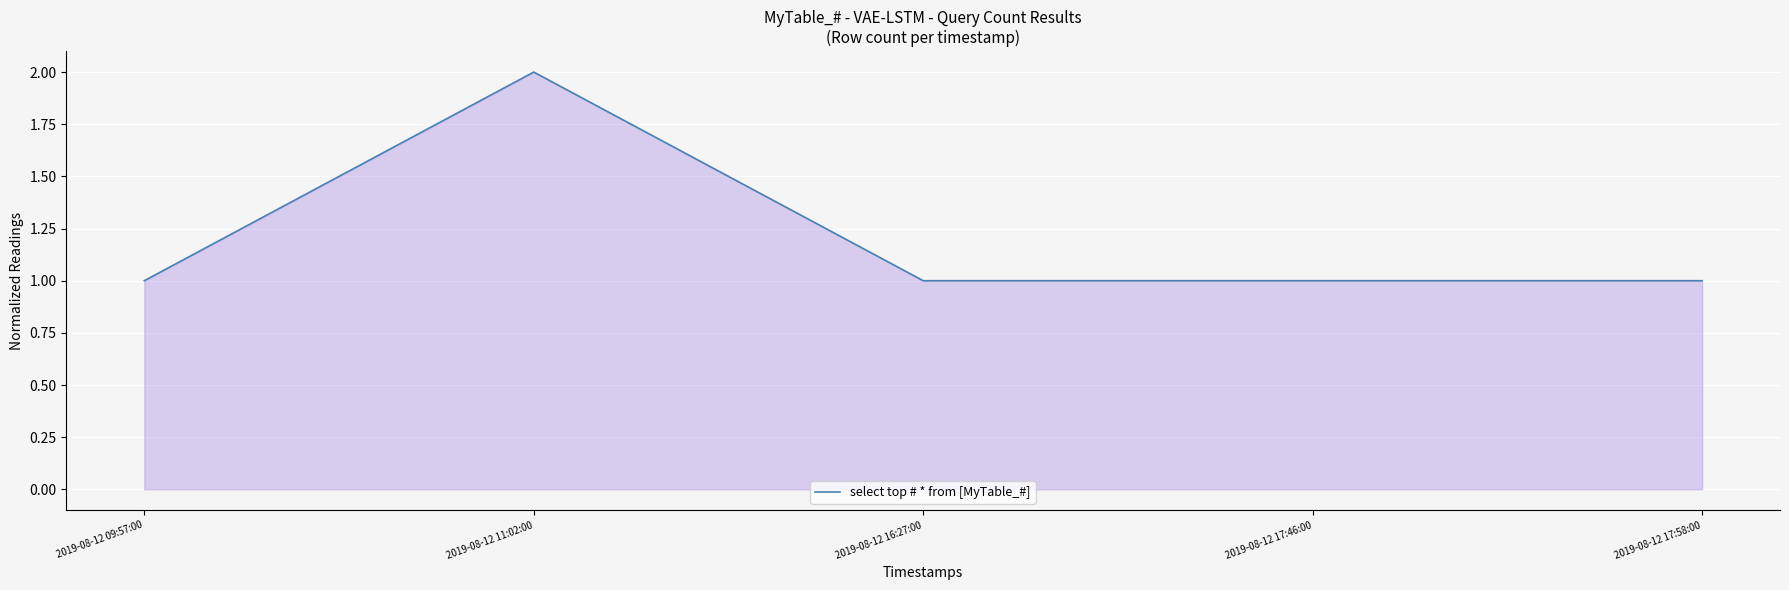

True or false: the data shows 1 at 2019-08-12 09:57:00.

True